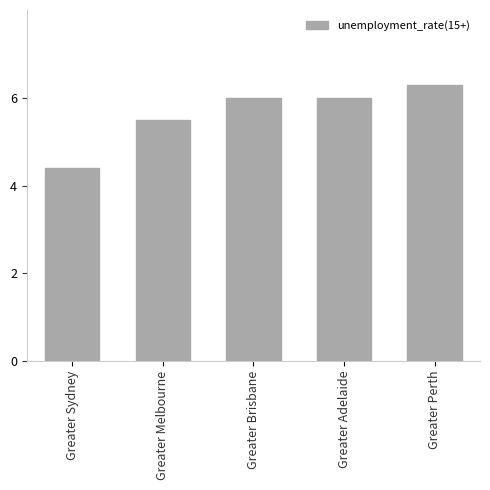

What is the change in value from Greater Melbourne to Greater Brisbane?

+0.5